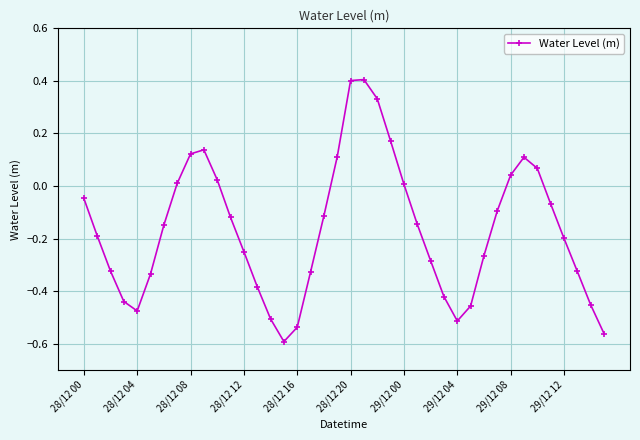

How many points are higher than both their immediate neighbors (excluding endpoints)?

3